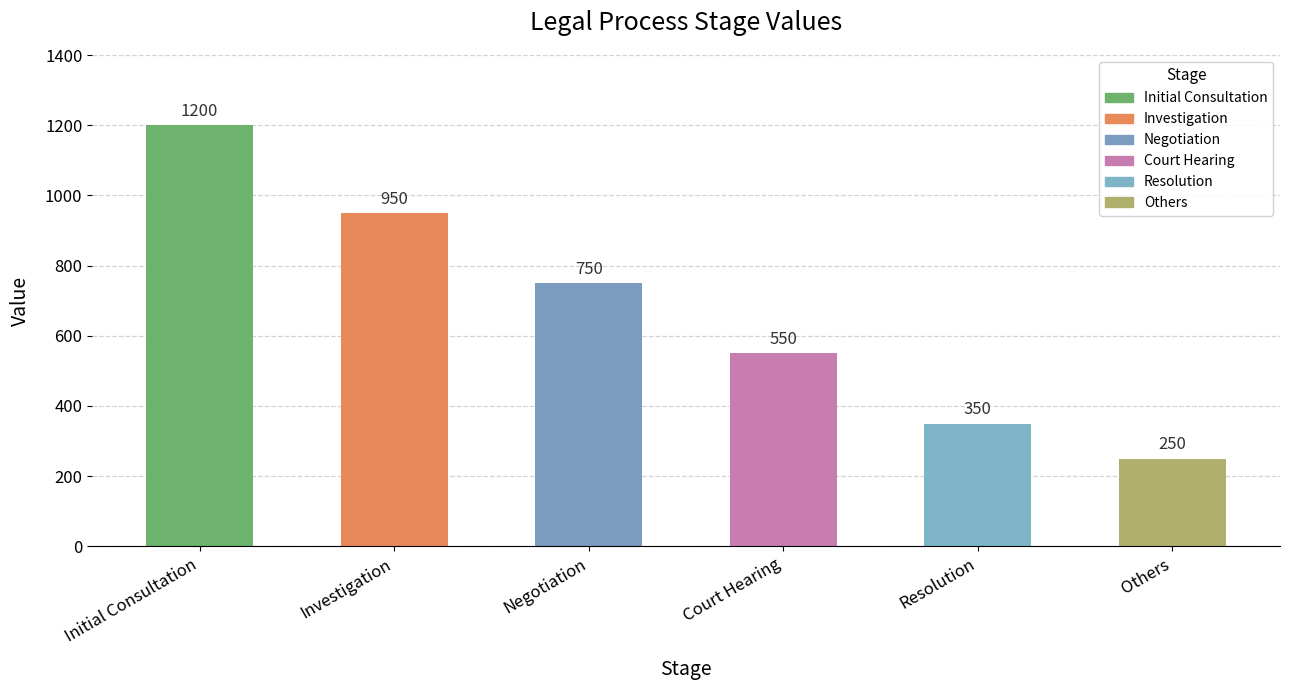

What is the value of the 1st bar from the left?

1200